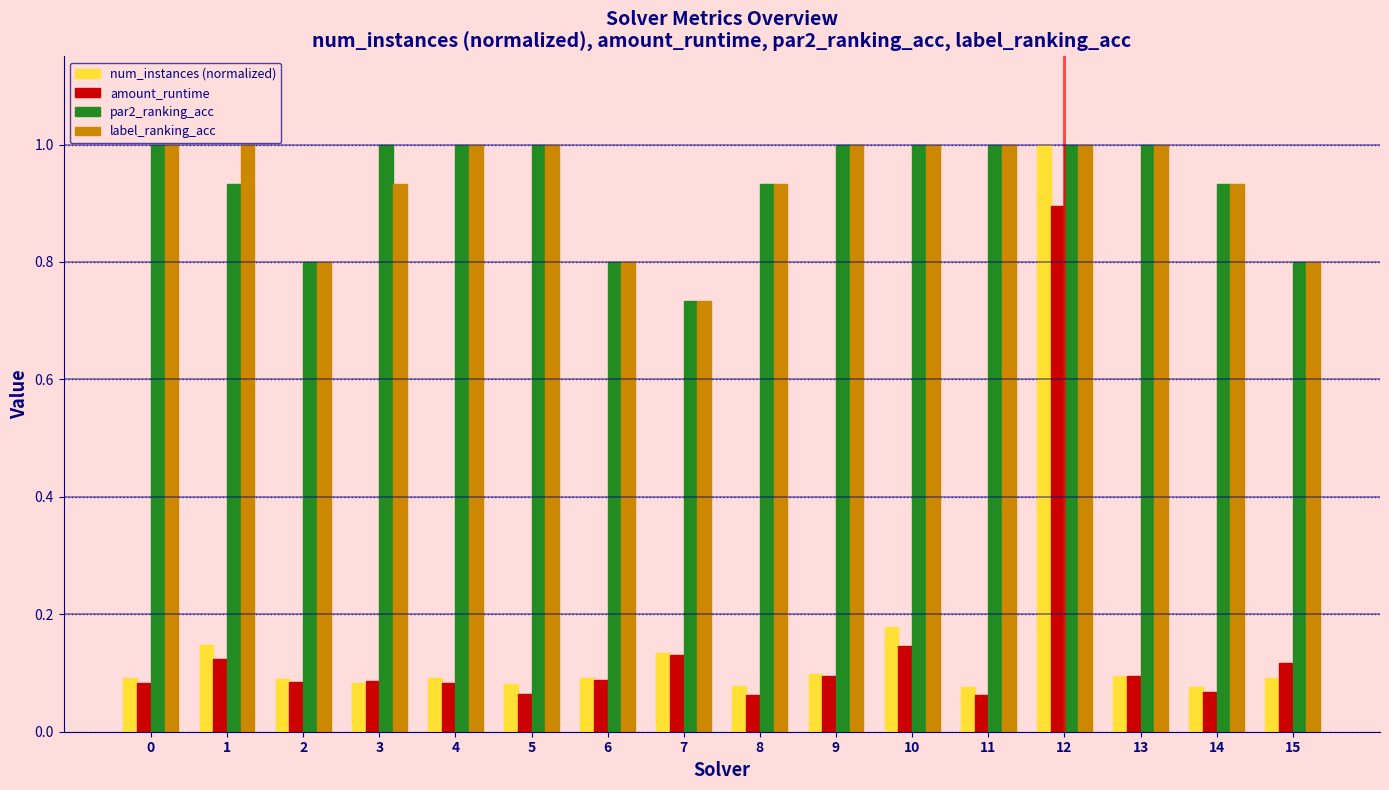

Are the bars grouped side by side (vs. stacked)?

Yes